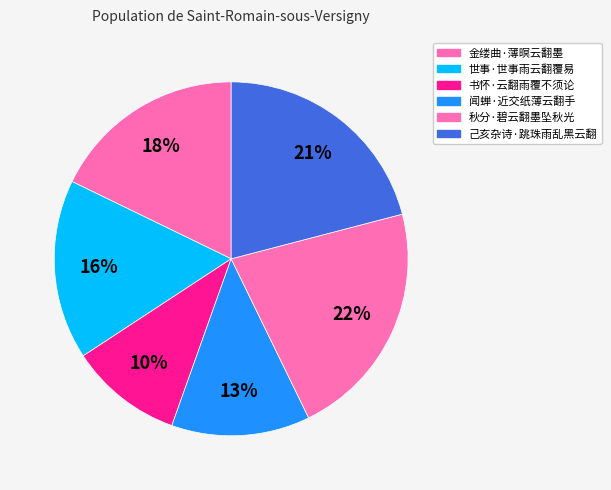

Which category has the biggest portion of the pie?

秋分·碧云翻墨坠秋光